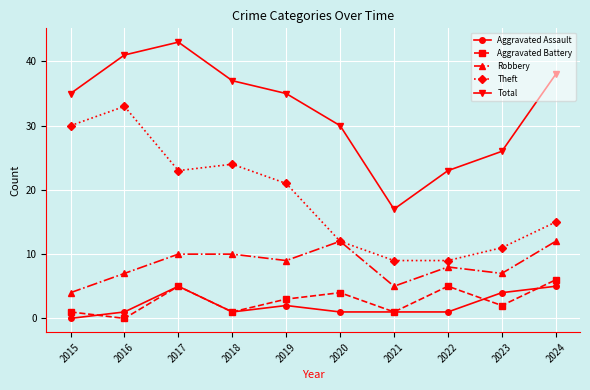

At 2015, list the series in order from largest to smallest.

Total, Theft, Robbery, Aggravated Battery, Aggravated Assault